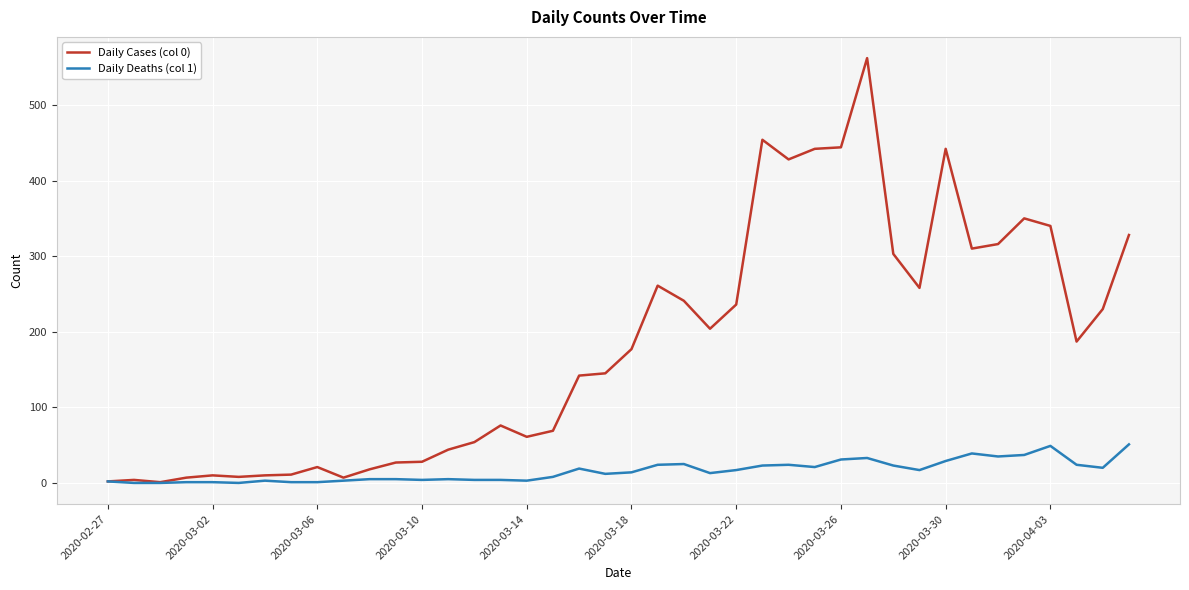

How many lines are shown in the chart?

2